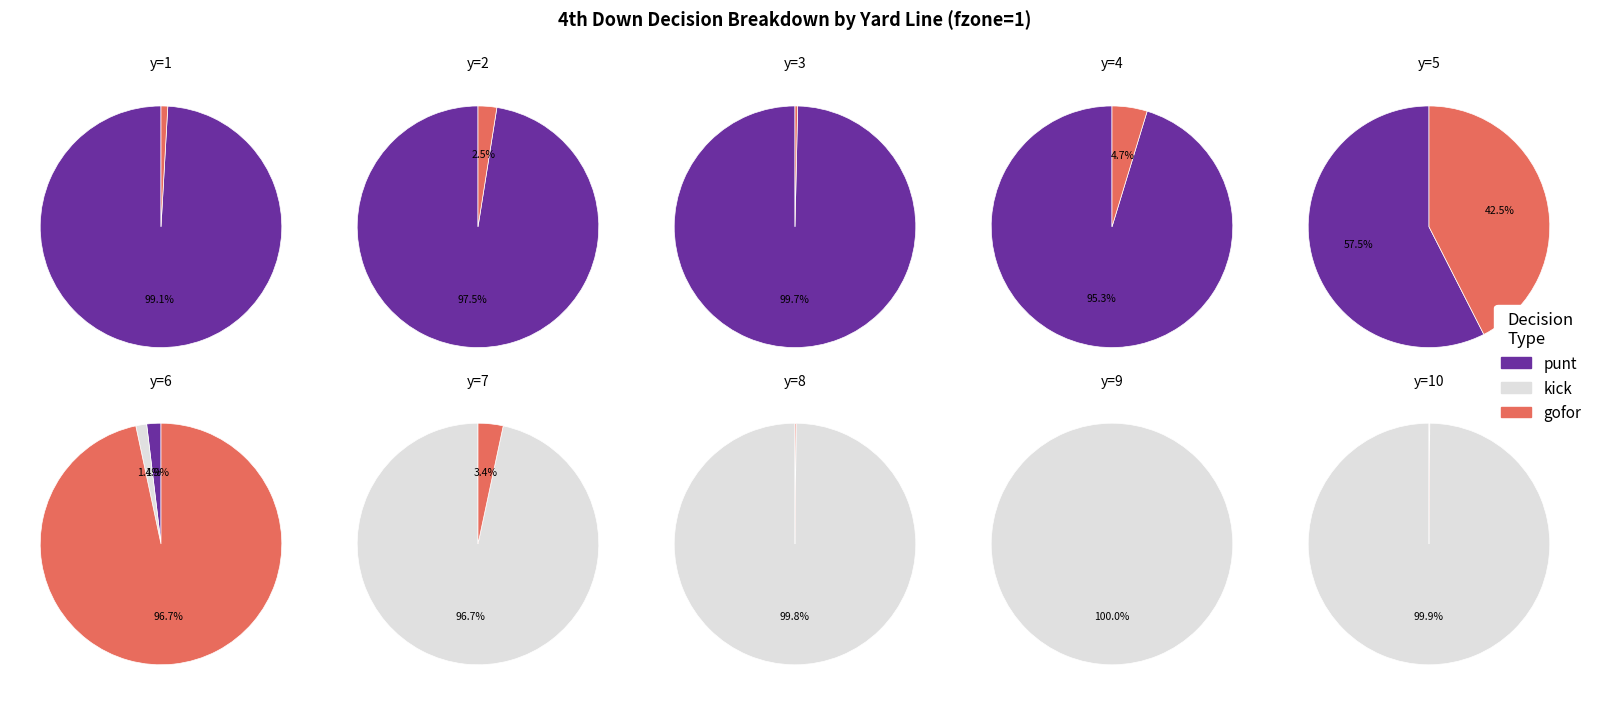

How many segments does this pie chart have?

10